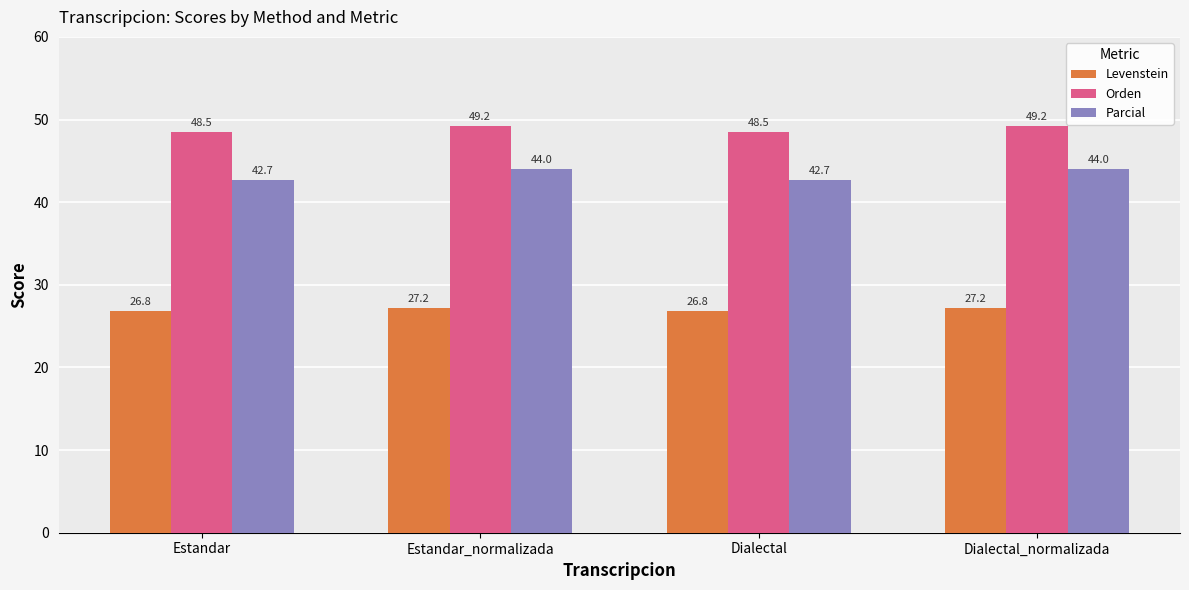

What is the minimum value for Levenstein?

26.8